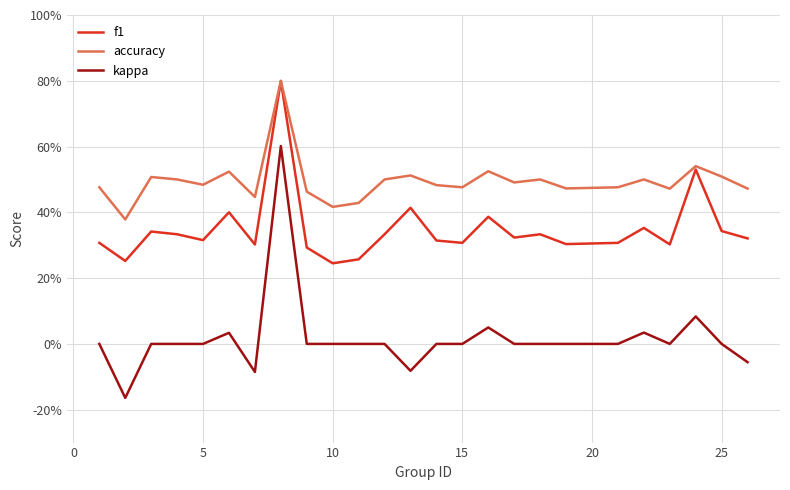

Does the chart display data point markers on the line(s)?

No